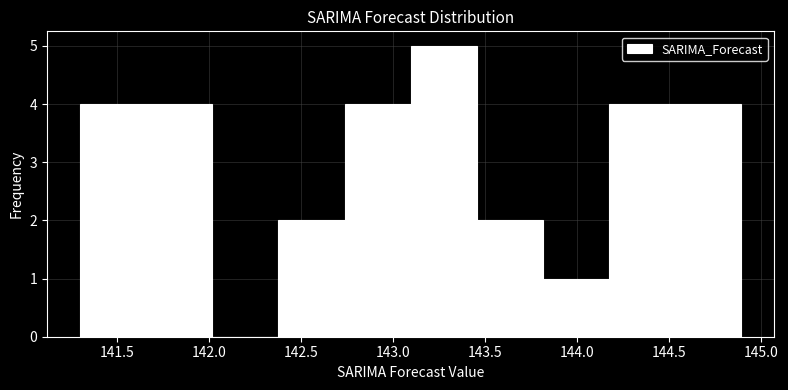

Reading left to right, list every bar in this chart as the range it spans on the x-axis followed by its height. Neither the bar edges nor the heights are printed on the chart, so give them approximately, as read against the axes.

141.30 to 141.65: 4
141.65 to 142.00: 4
142.00 to 142.40: 0
142.40 to 142.75: 2
142.75 to 143.10: 4
143.10 to 143.45: 5
143.45 to 143.80: 2
143.80 to 144.20: 1
144.20 to 144.55: 4
144.55 to 144.90: 4